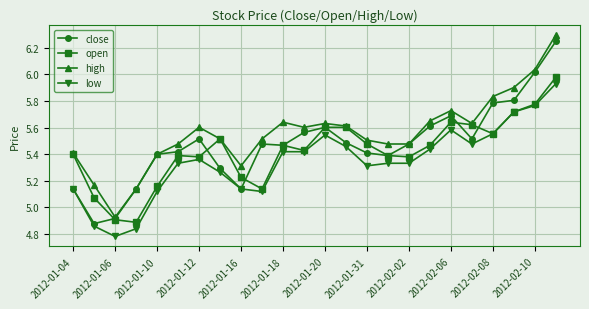

True or false: high and low cross at least once.

False